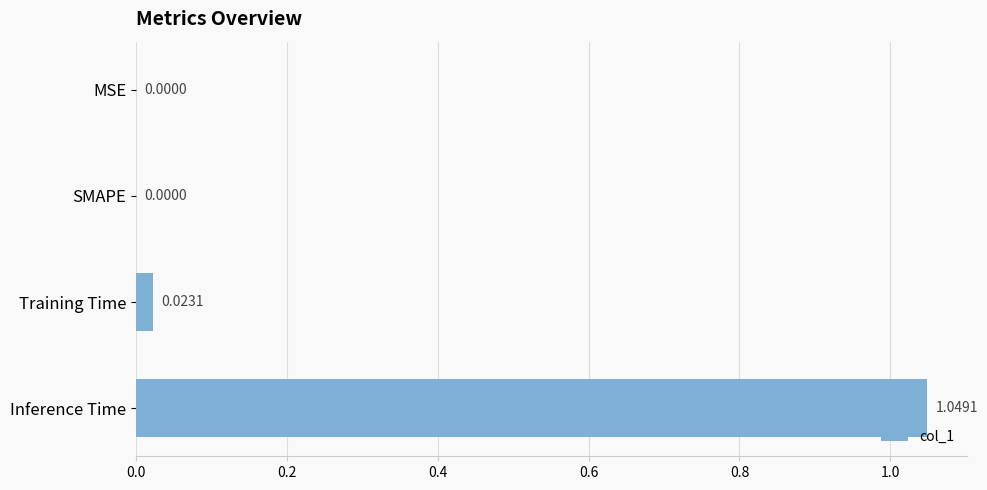

What is the average value?

0.3